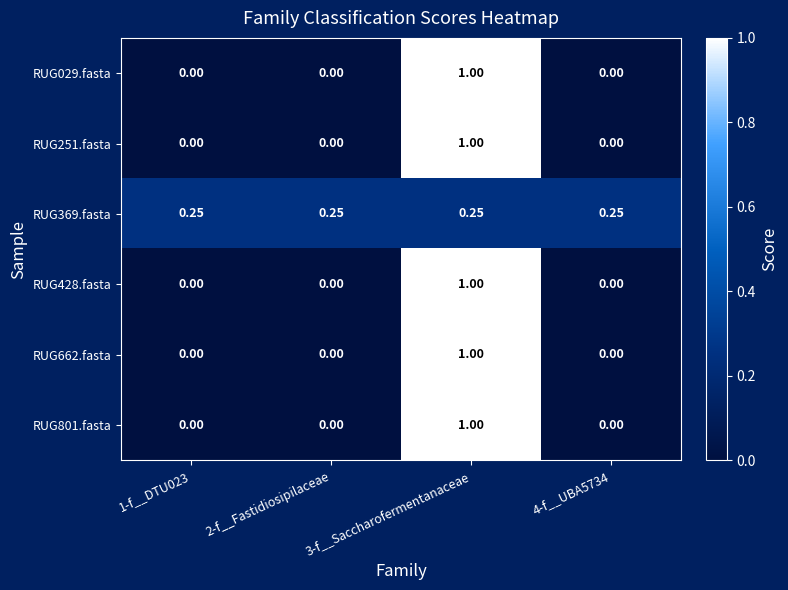

How many data points in RUG801.fasta are above 0?

1